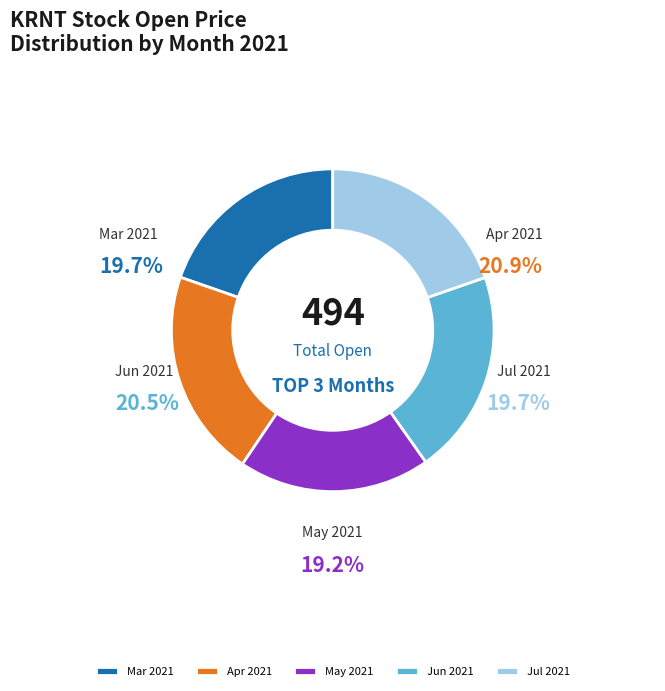

Does 2021-04 represent more than half of the total?

No